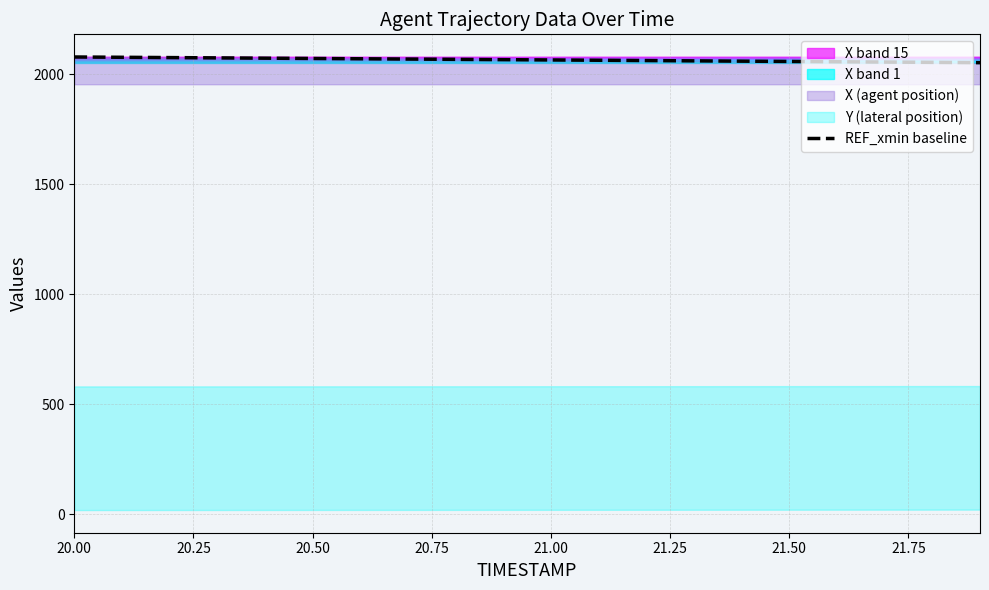

What is the greatest value displayed?

2077.7